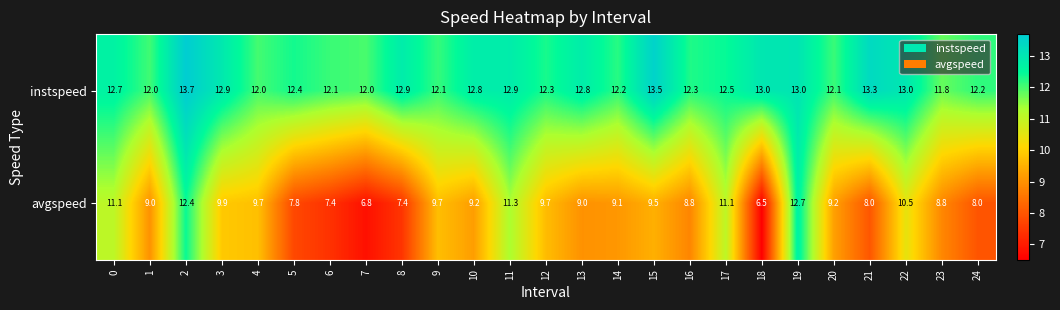

Which series has the largest range (max minus min)?

avgspeed